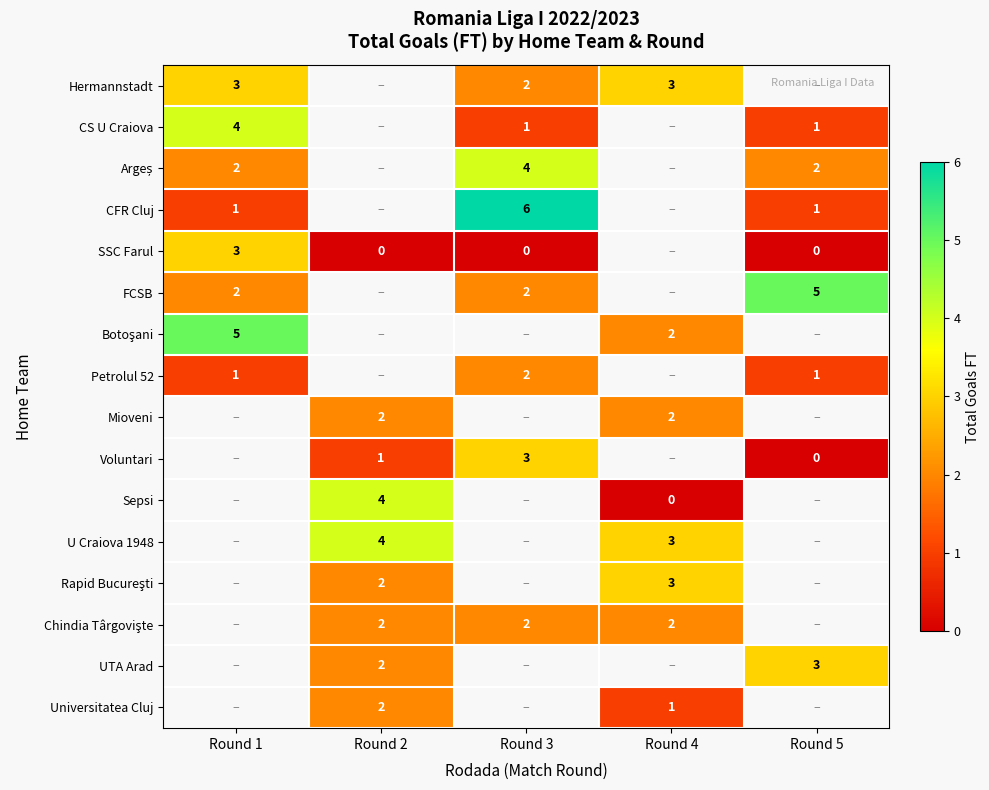

The value of UTA Arad at Round 2 is 2. True or false?

True